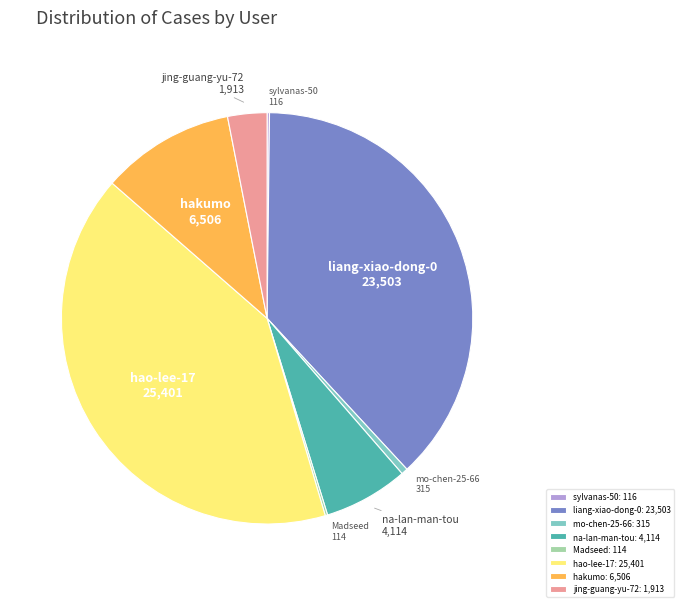

True or false: hakumo: 6,506 accounts for 24% of the total.

False